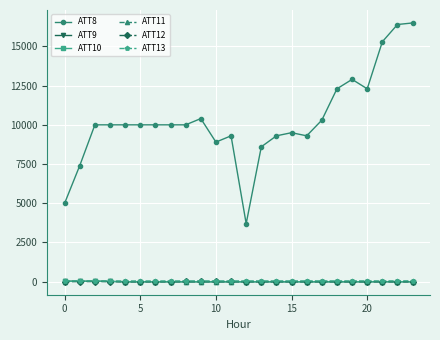

Which series has the largest total across all categories?

ATT8